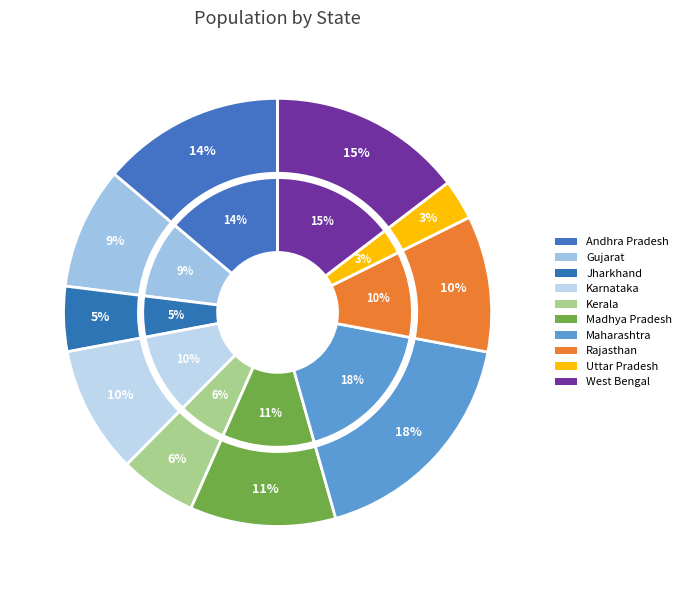

To the nearest percent, what is the difference between the largest and smallest slice percentages?

15%